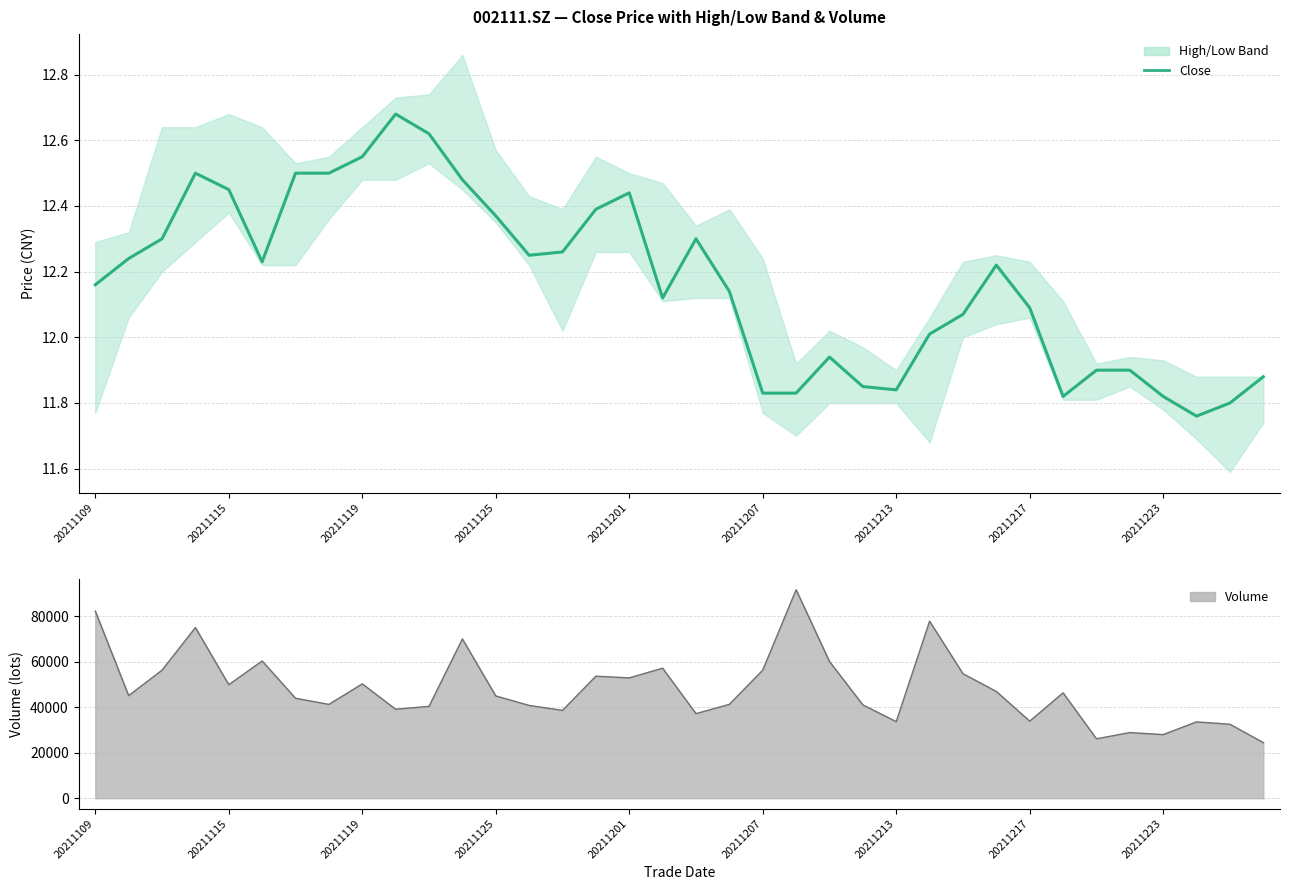

Is it true that Close equals 7.1 at 30?

False